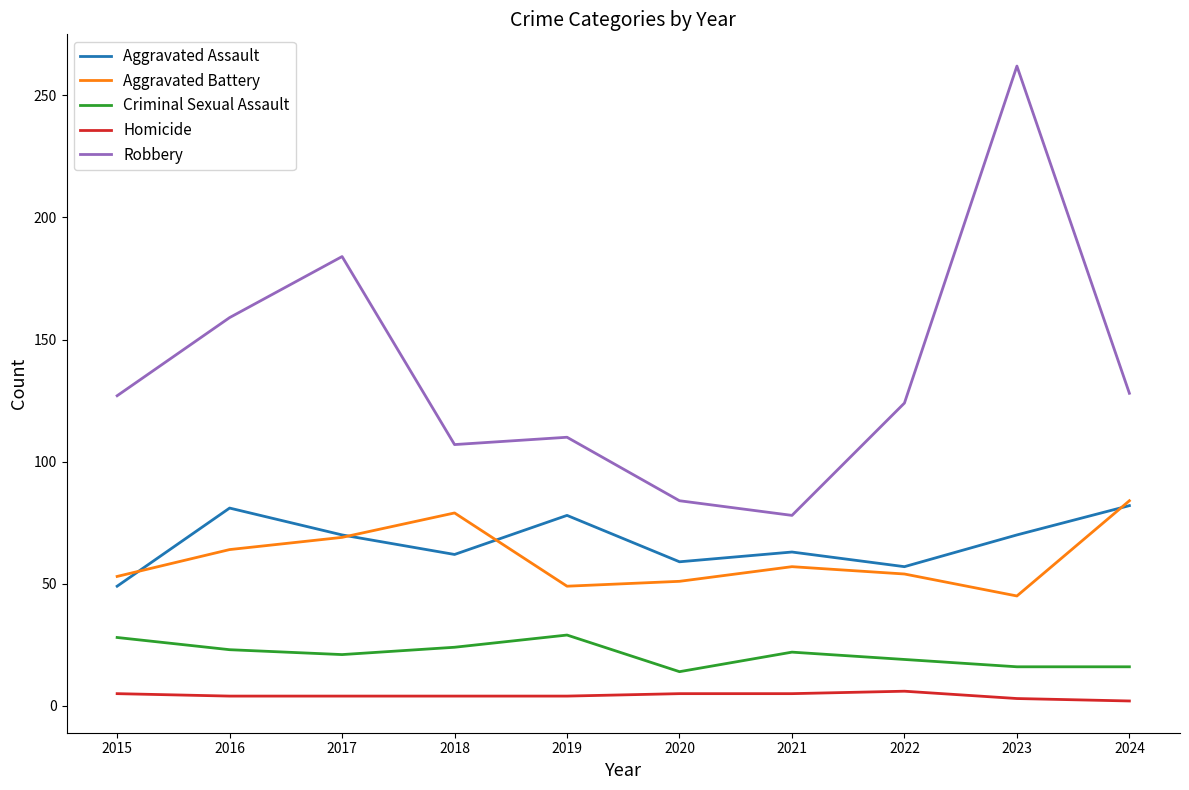

Is it true that Robbery equals 84 at 2020?

True